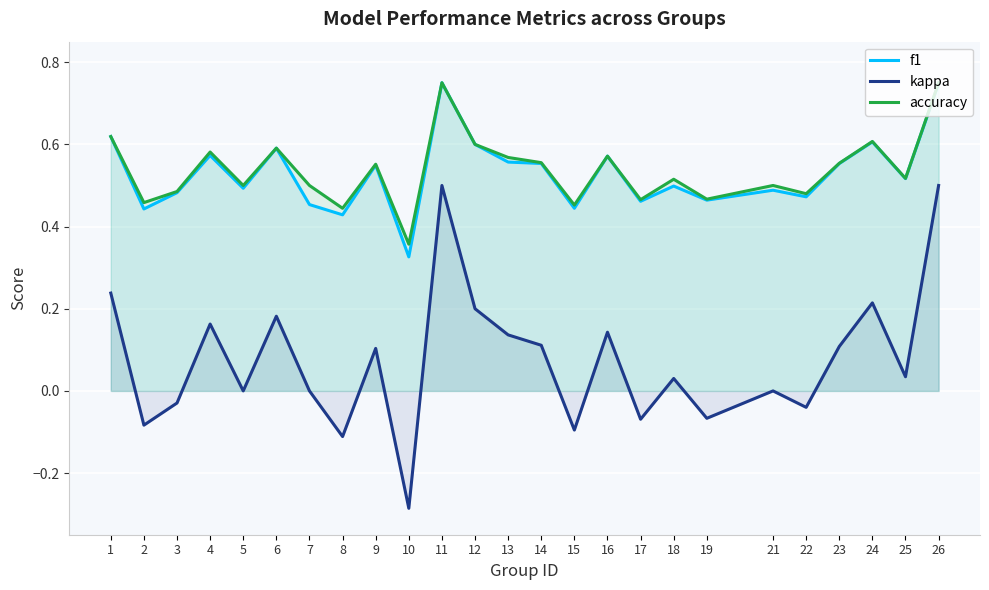

Is it true that accuracy equals 0.2 at 3?

False